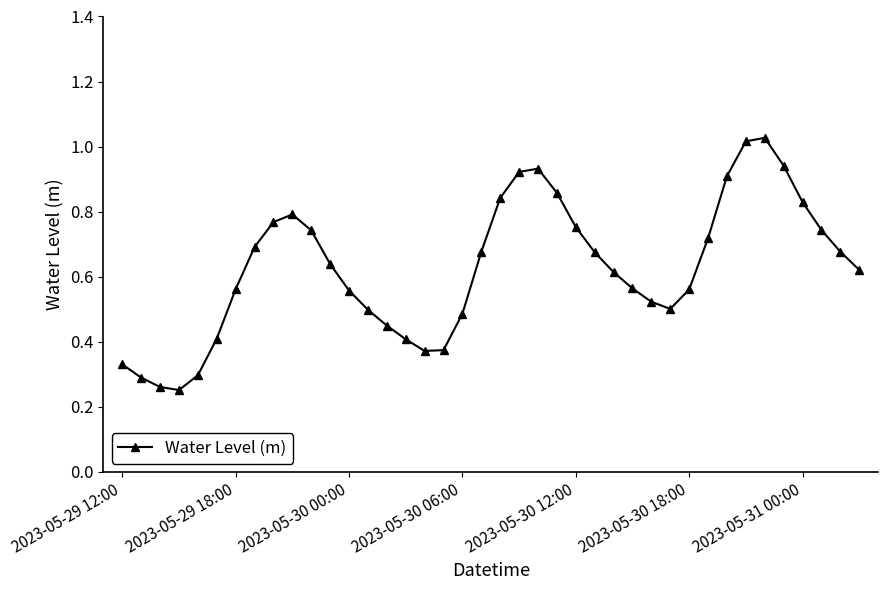

What is the sum of all values?

25.1